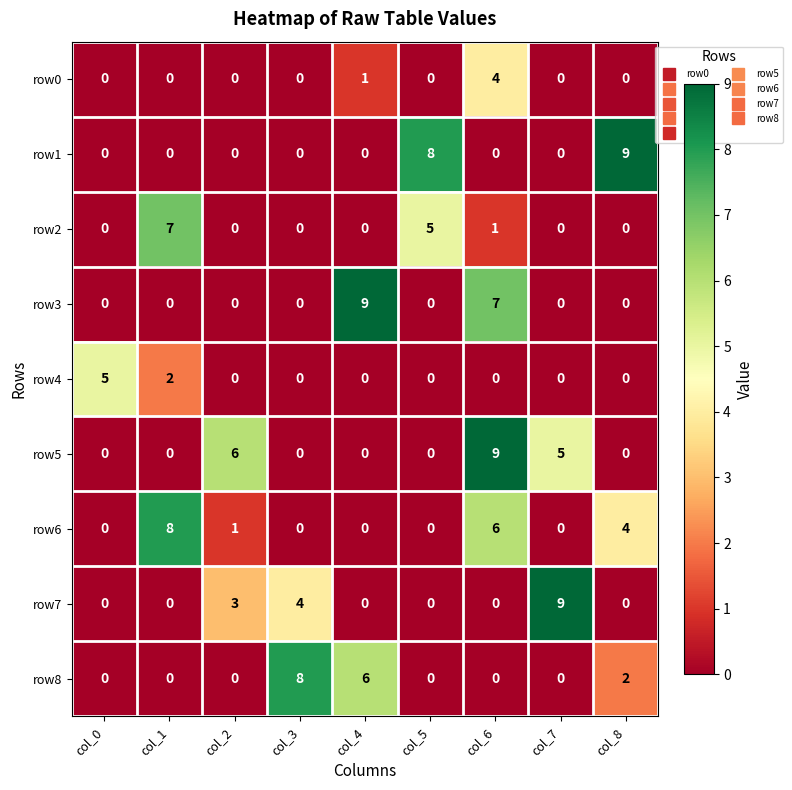

How many values in row1 are above zero?

2